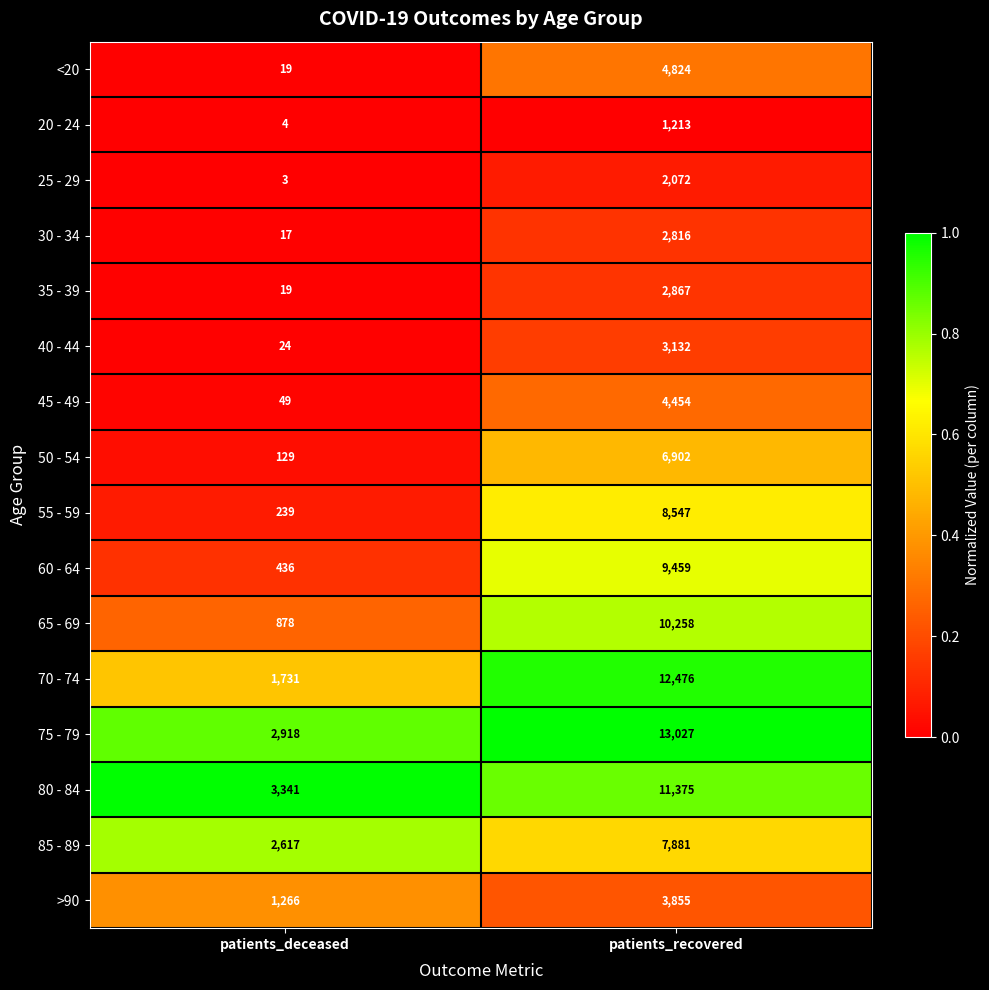

Is it true that 35 - 39 equals 19 at patients_deceased?

True